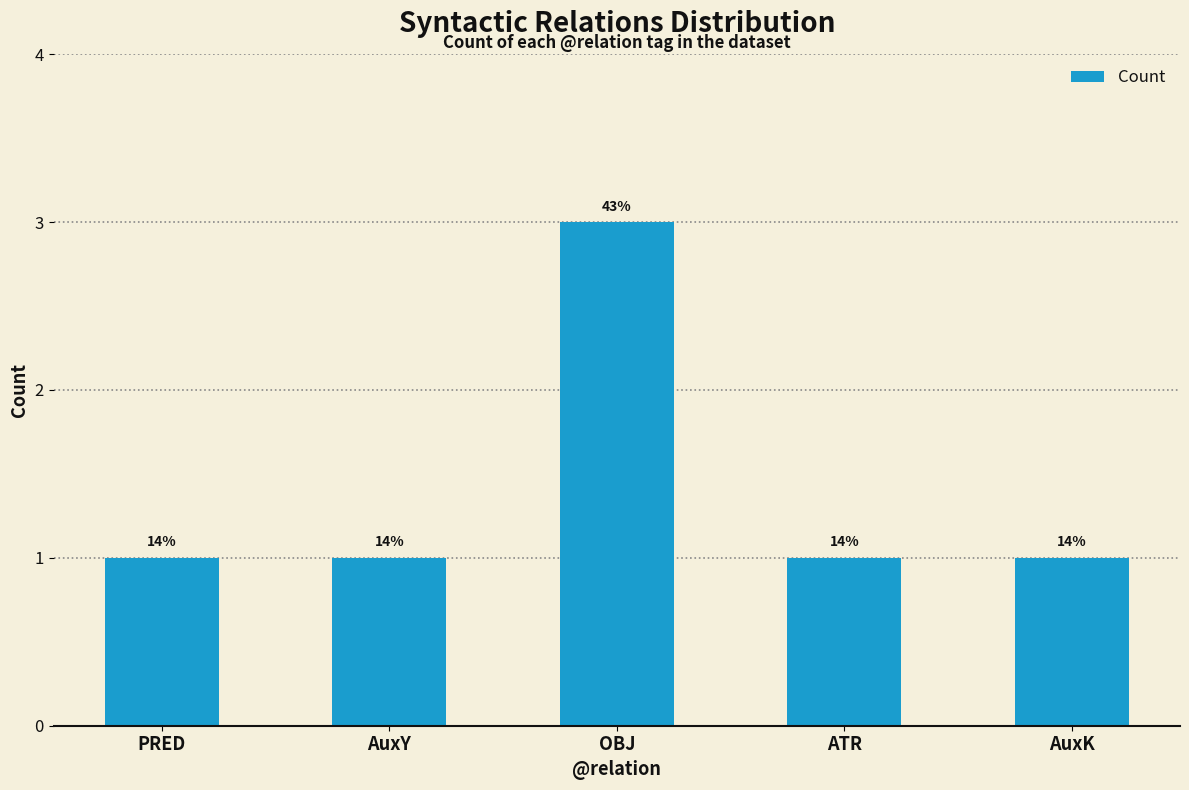

True or false: the data shows 1 at PRED.

True